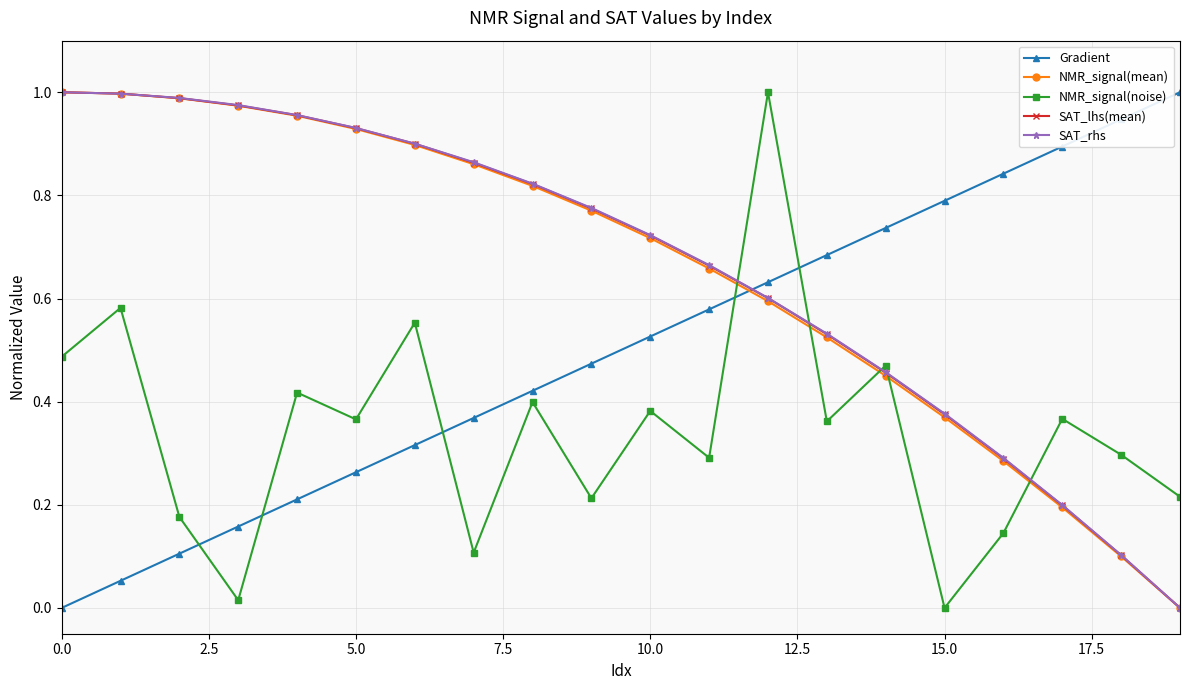

What are all the series names shown in the legend?

Gradient, NMR_signal(mean), NMR_signal(noise), SAT_lhs(mean), SAT_rhs